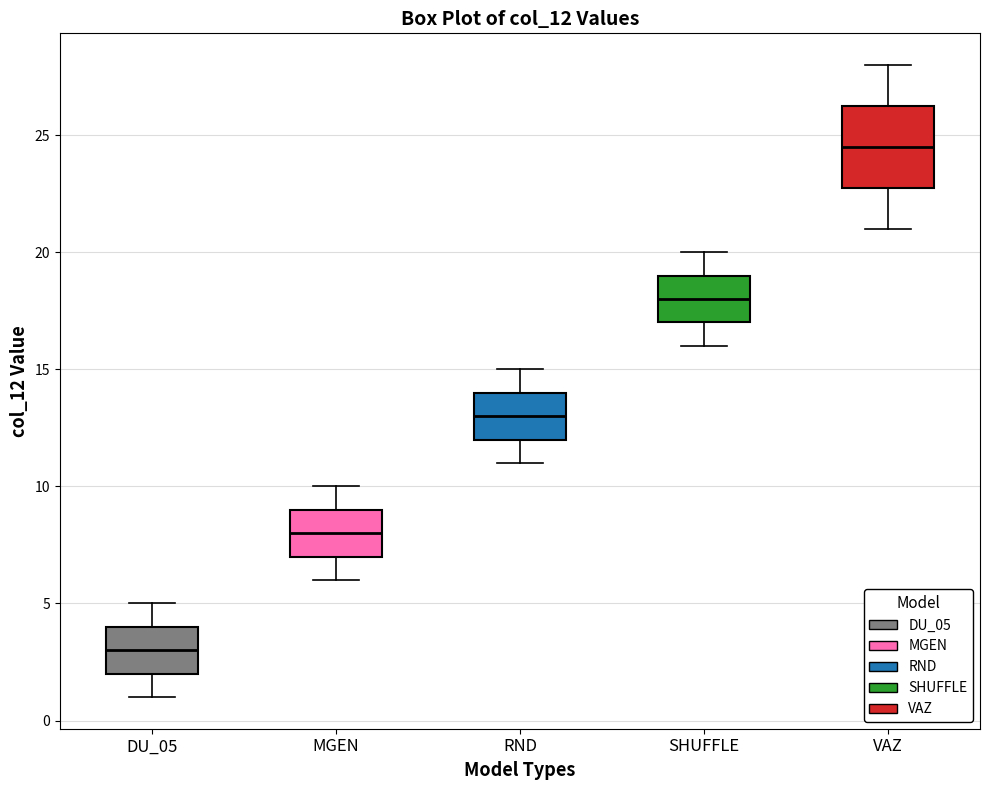

Which box's median line is the highest?

VAZ